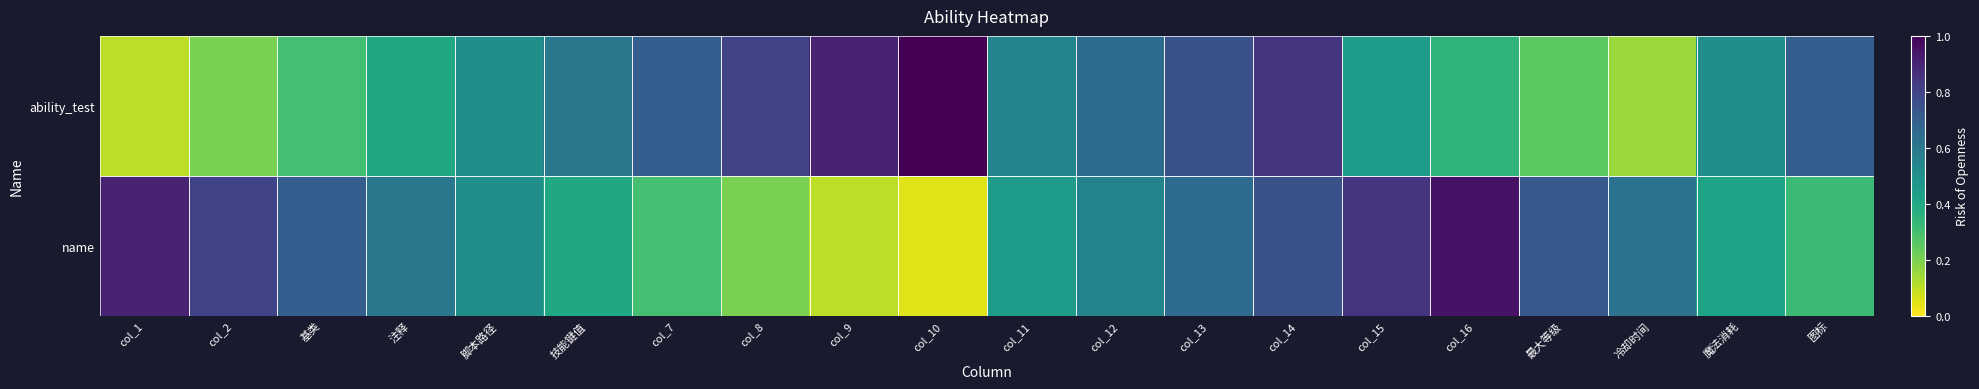

Reading right to left, list all the values displayed in this chart.

ability_test: 图标=0.7	魔法消耗=0.5	冷却时间=0.1	最大等级=0.2	col_16=0.3	col_15=0.5	col_14=0.8	col_13=0.8	col_12=0.7	col_11=0.6	col_10=1.0	col_9=0.9	col_8=0.8	col_7=0.7	技能键值=0.6	脚本路径=0.5	注释=0.4	基类=0.3	col_2=0.2	col_1=0.1
name: 图标=0.3	魔法消耗=0.4	冷却时间=0.6	最大等级=0.7	col_16=0.9	col_15=0.8	col_14=0.8	col_13=0.7	col_12=0.6	col_11=0.5	col_10=0.1	col_9=0.1	col_8=0.2	col_7=0.3	技能键值=0.4	脚本路径=0.5	注释=0.6	基类=0.7	col_2=0.8	col_1=0.9